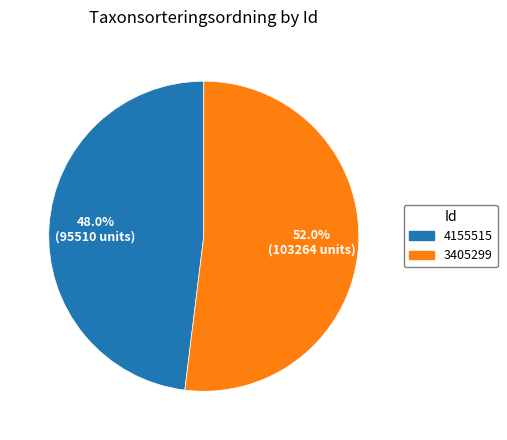

True or false: 3405299 accounts for 62% of the total.

False